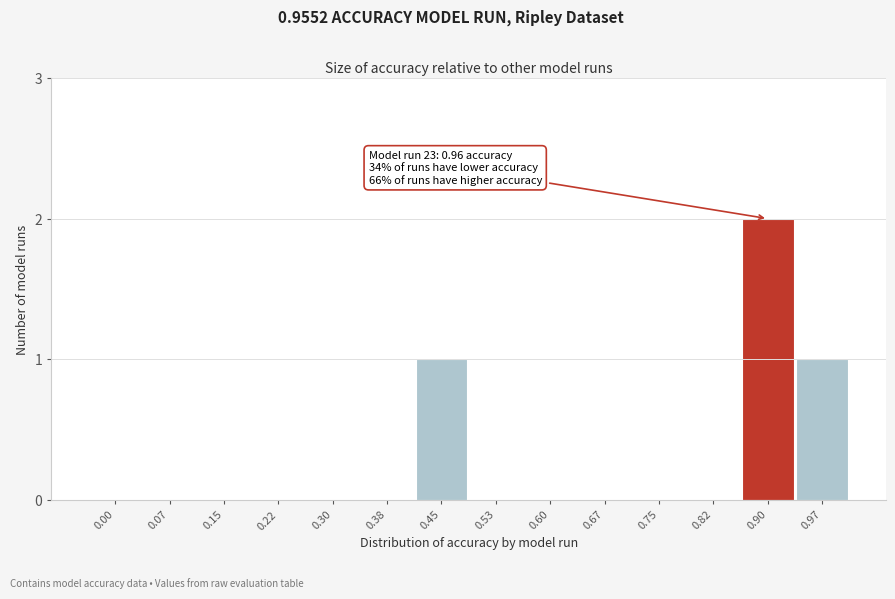

Reading left to right, what are all the values shown in this chart?

0.00=0	0.07=0	0.15=0	0.22=0	0.30=0	0.38=0	0.45=1	0.53=0	0.60=0	0.67=0	0.75=0	0.82=0	0.90=2	0.97=1